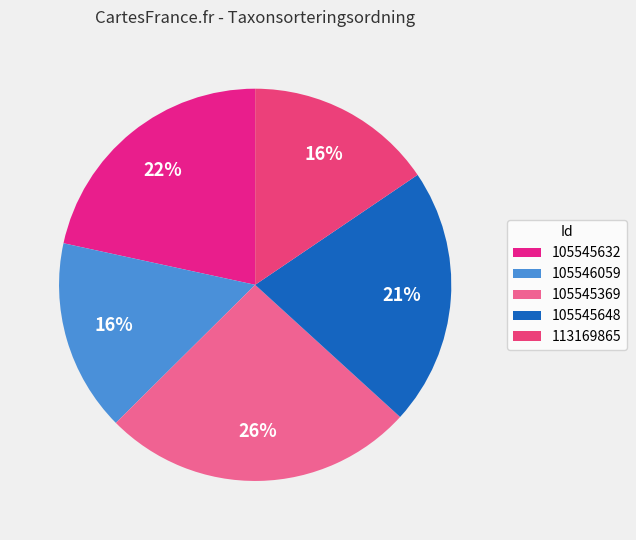

How many segments does this pie chart have?

5